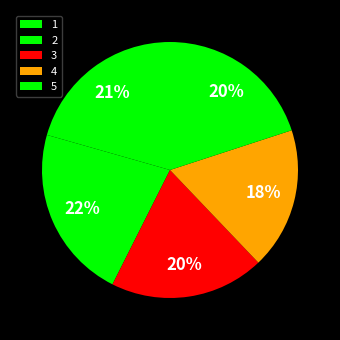

Which category has the biggest portion of the pie?

2